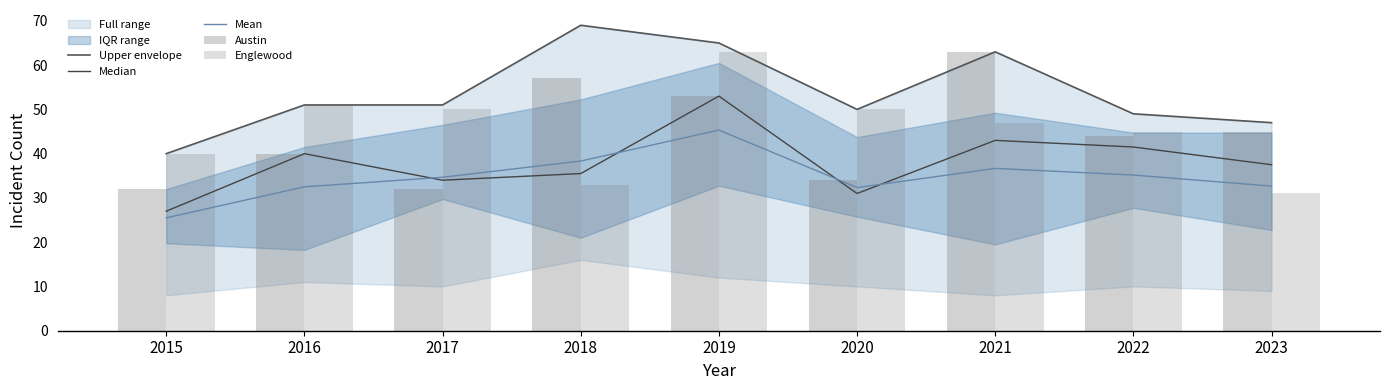

At which label does Upper envelope reach its minimum?

2015